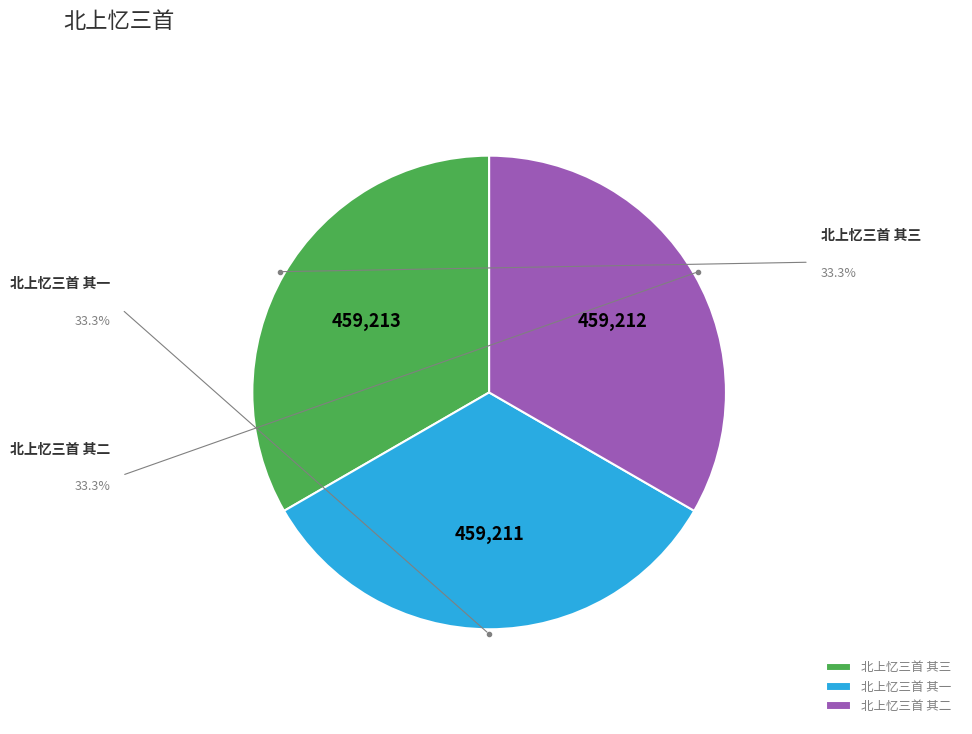

The 北上忆三首 其一 slice represents 46% of the pie. True or false?

False